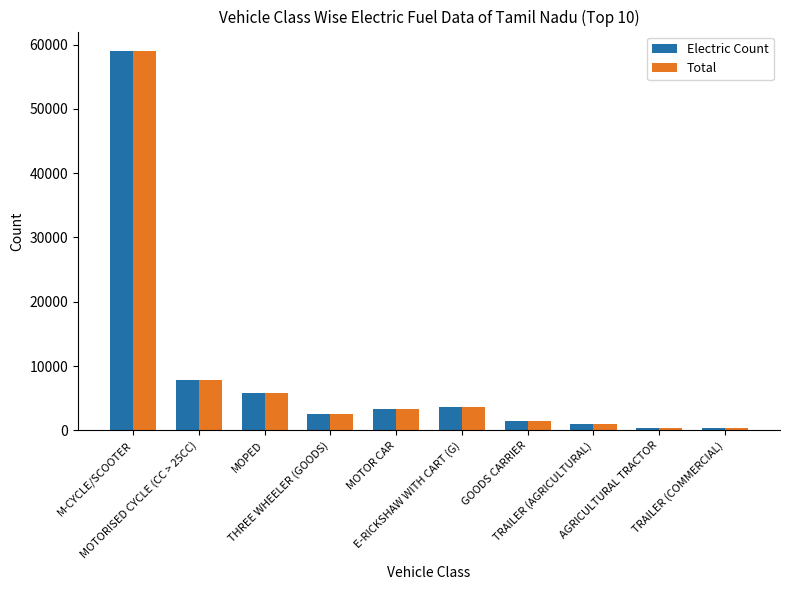

Are the bars horizontal?

No